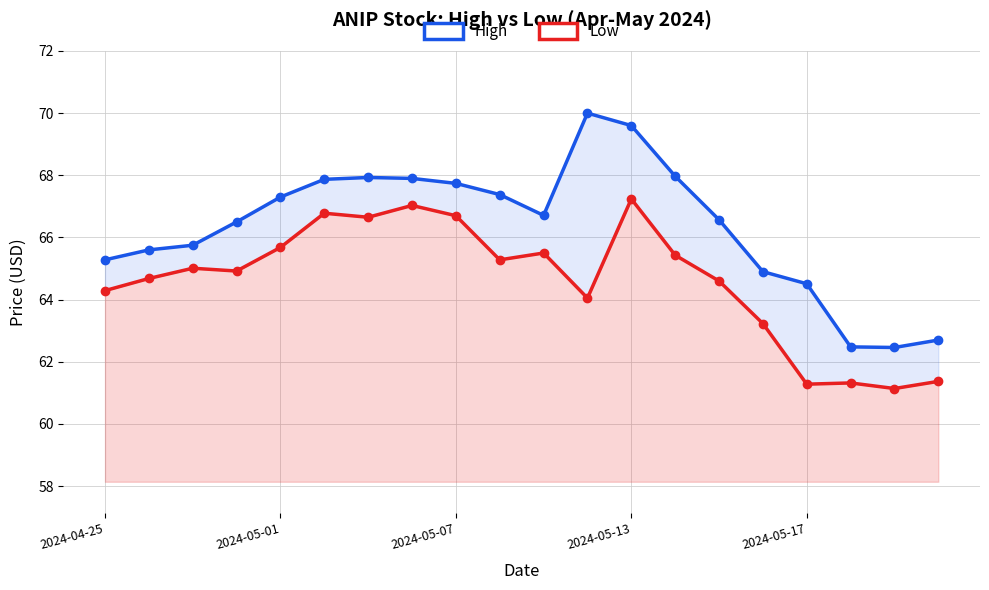

At which category does High reach its first local peak?

6